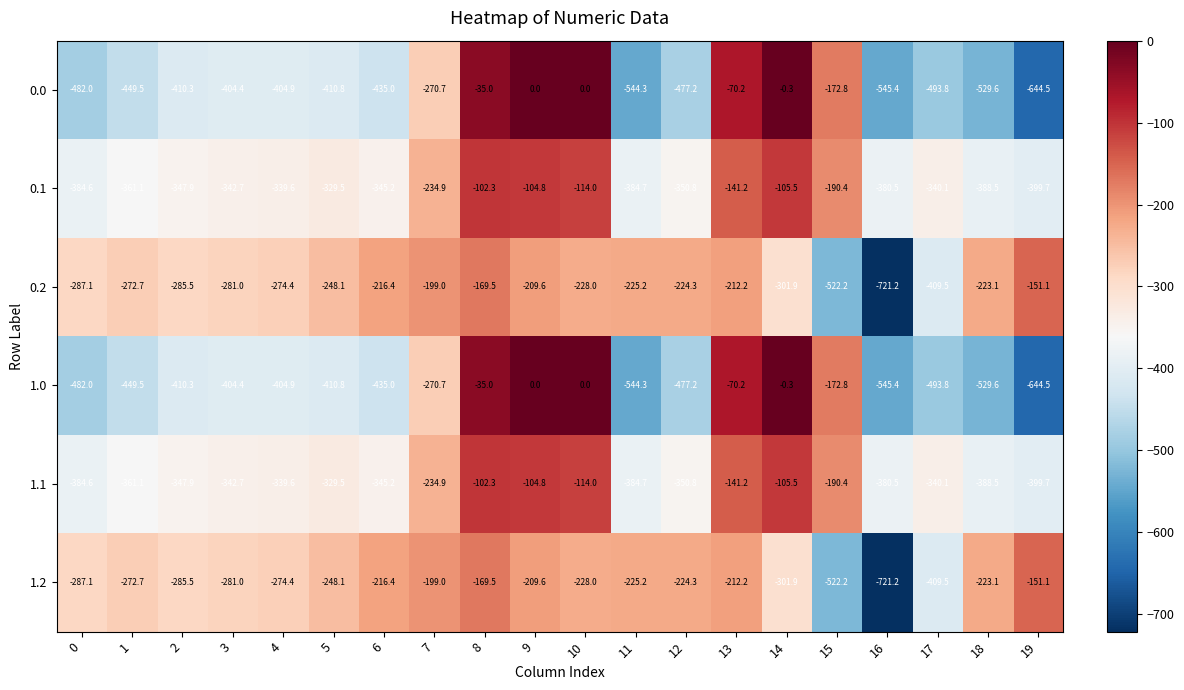

List the labels in order of 0.2 value, smallest first.

16, 15, 17, 14, 0, 2, 3, 4, 1, 5, 10, 11, 12, 18, 6, 13, 9, 7, 8, 19